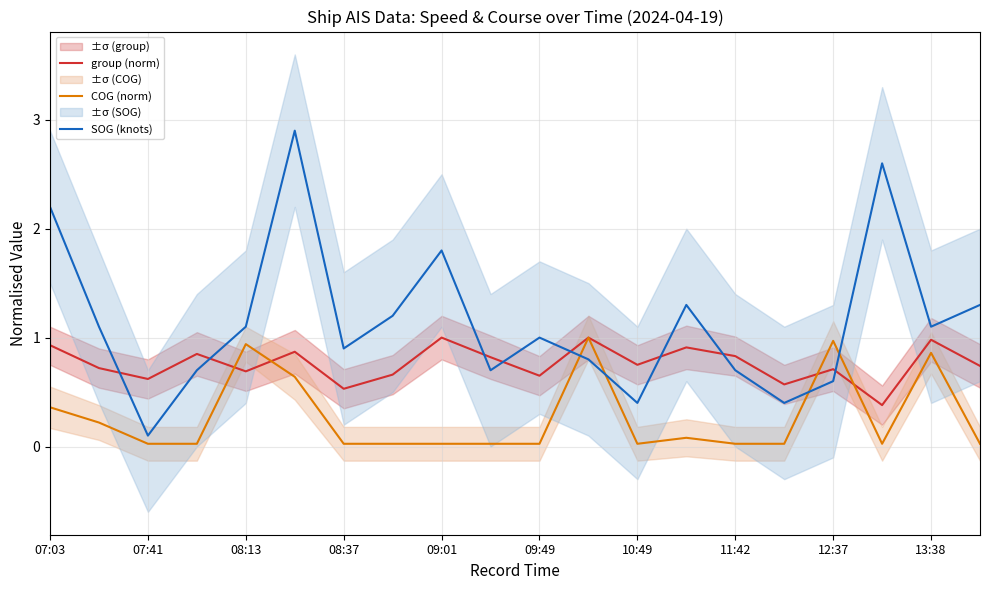

Rank the series at 15 from highest to lowest value.

group (norm), SOG (knots), COG (norm)